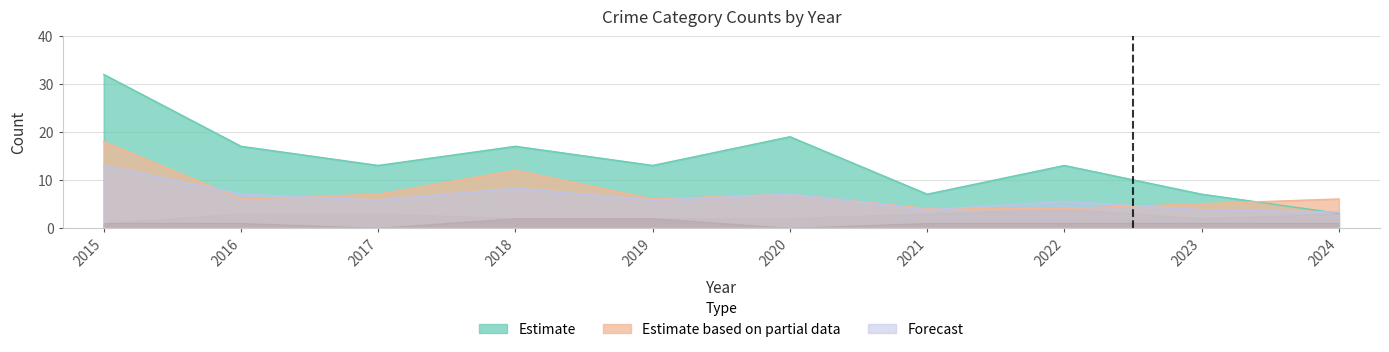

What is the spread (max minus min) of values at 2021?

3.2